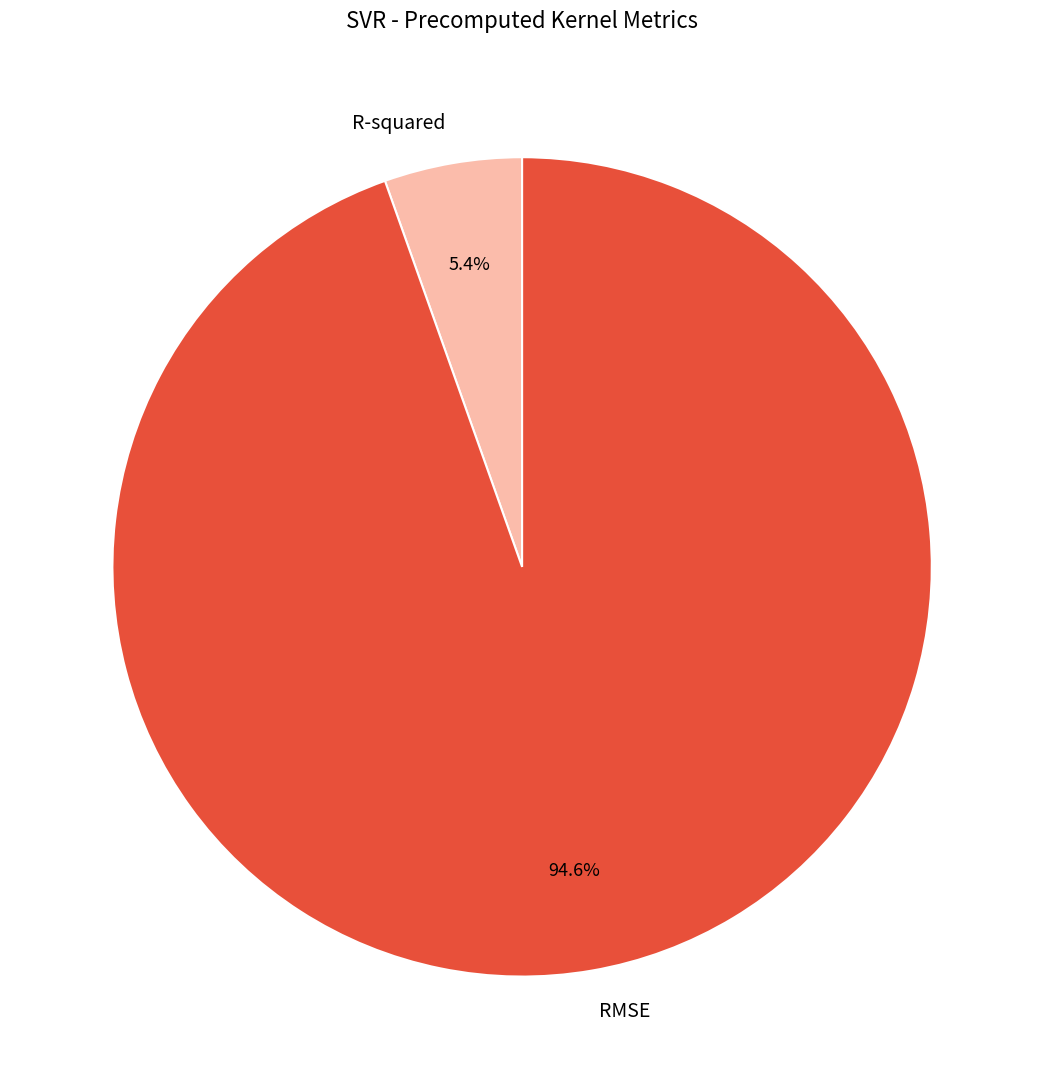

Is it true that R-squared is 5% of the pie?

True